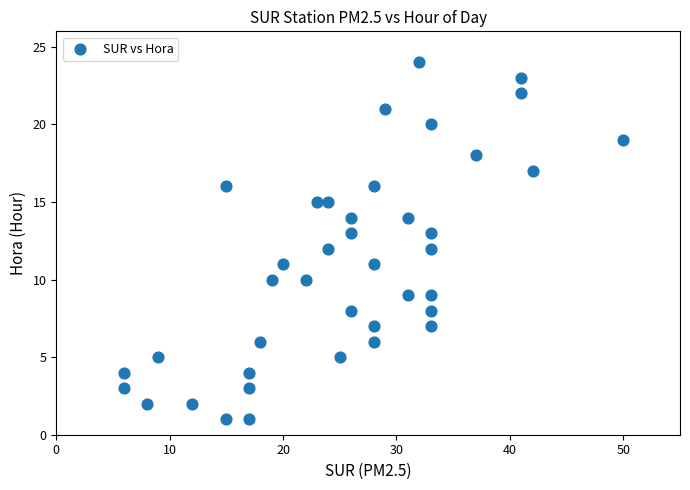

What is the range of Y values (max minus min)?

23